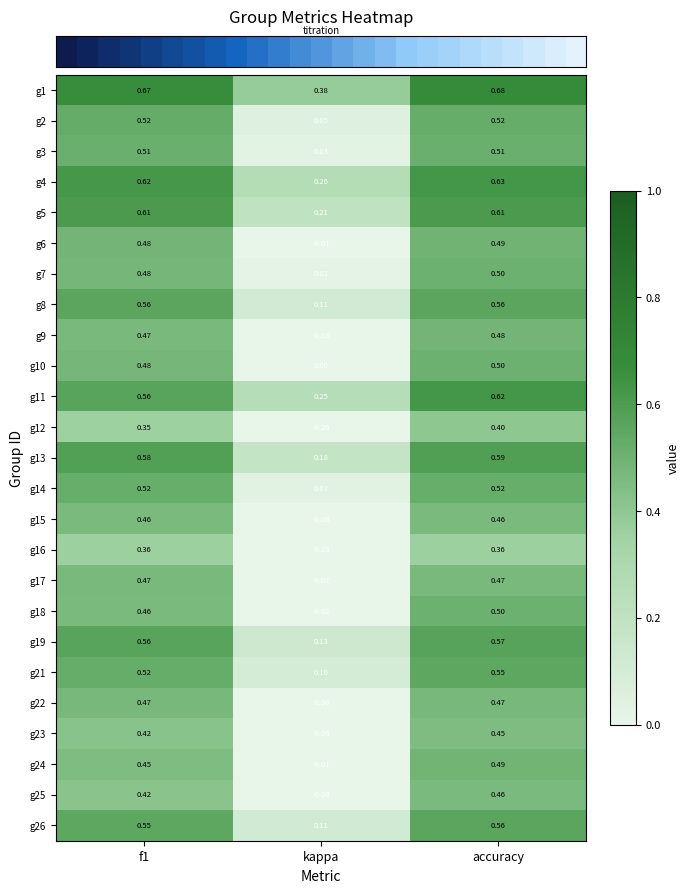

Where is g12 nearest to the value 0?

kappa